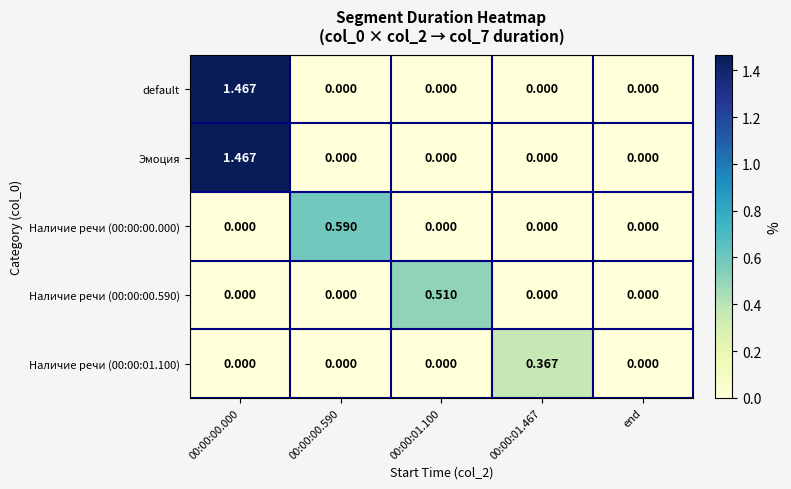

How many distinct data groups are displayed?

5